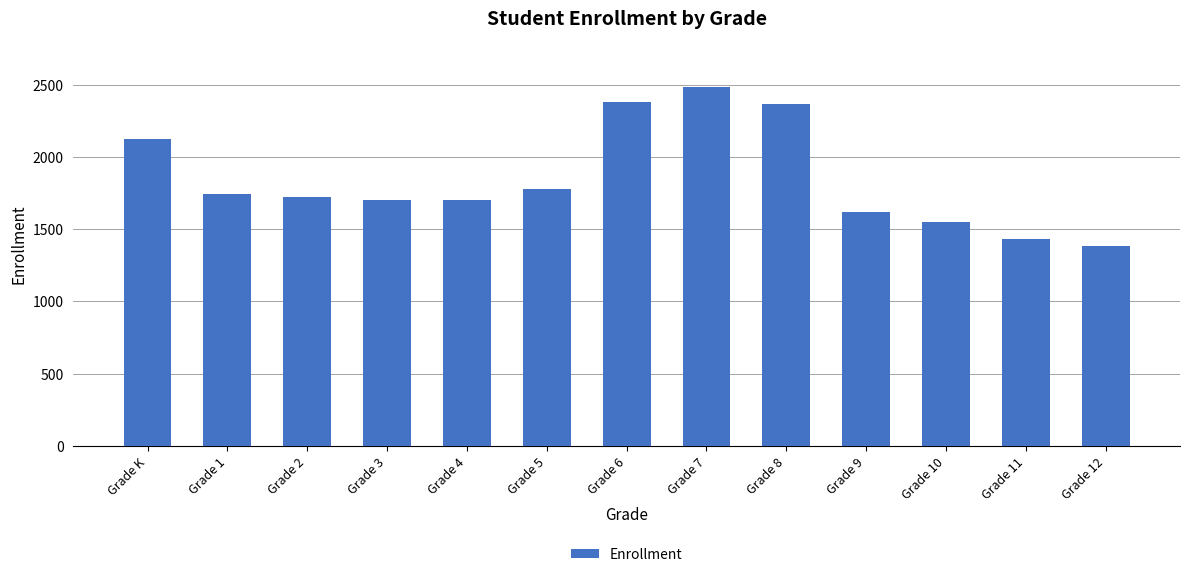

How many categories are shown in the chart?

13